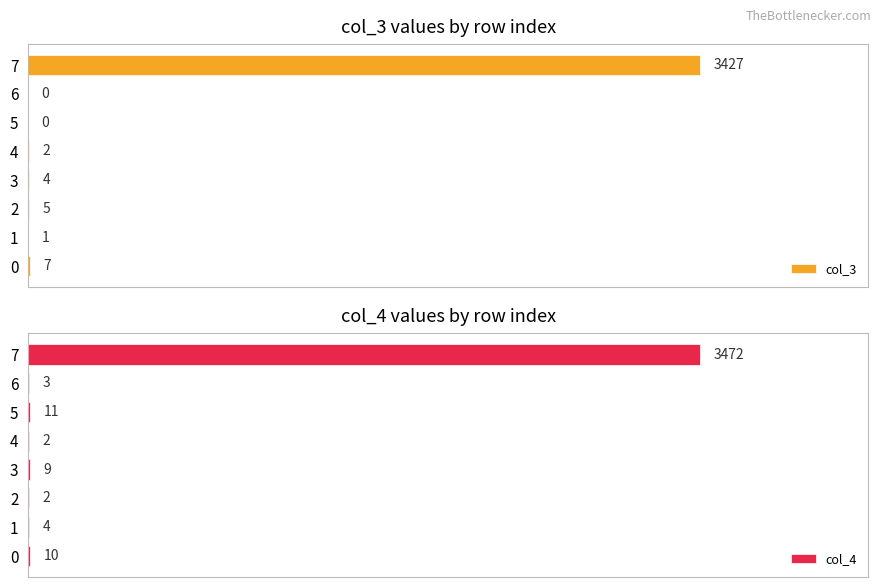

The value of col_4 at 5 is 16. True or false?

False